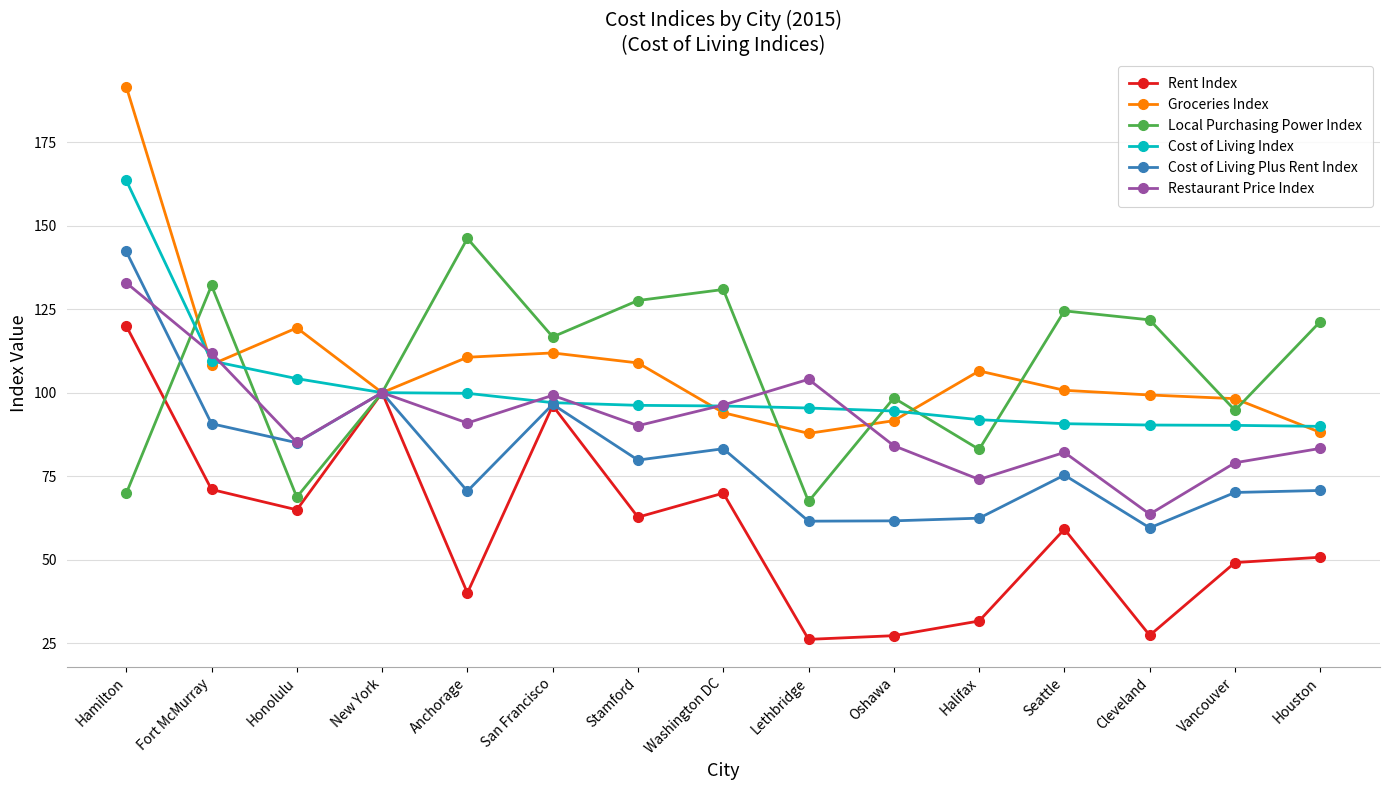

True or false: Local Purchasing Power Index has more than 1 interior local peaks.

True